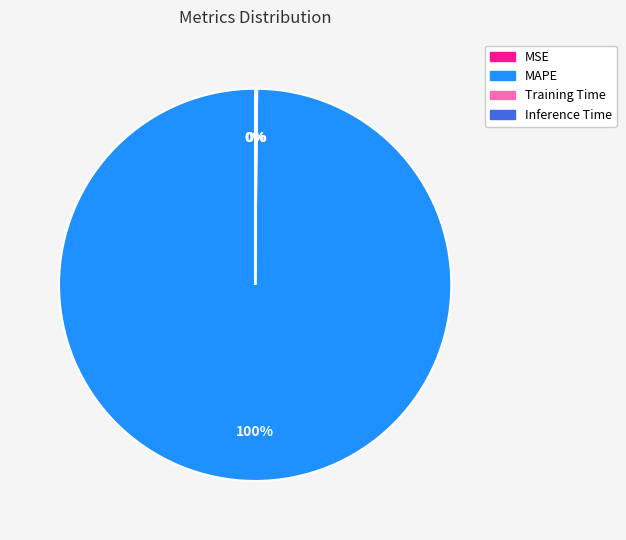

To the nearest percent, what is the difference between the largest and smallest slice percentages?

100%